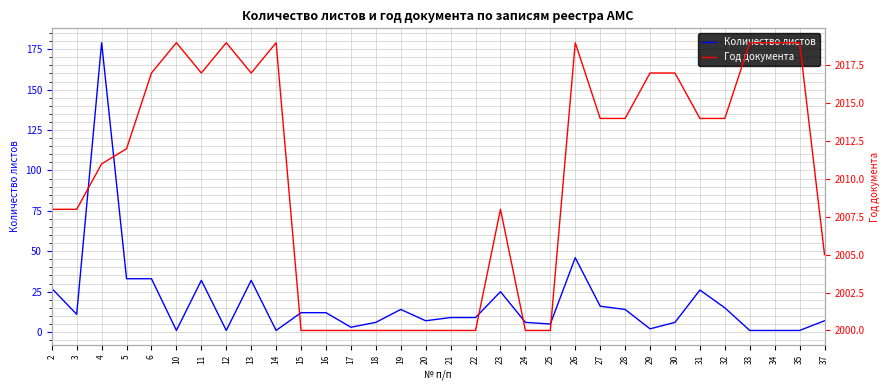

At 20, list the series in order from smallest to largest.

Количество листов, Год документа